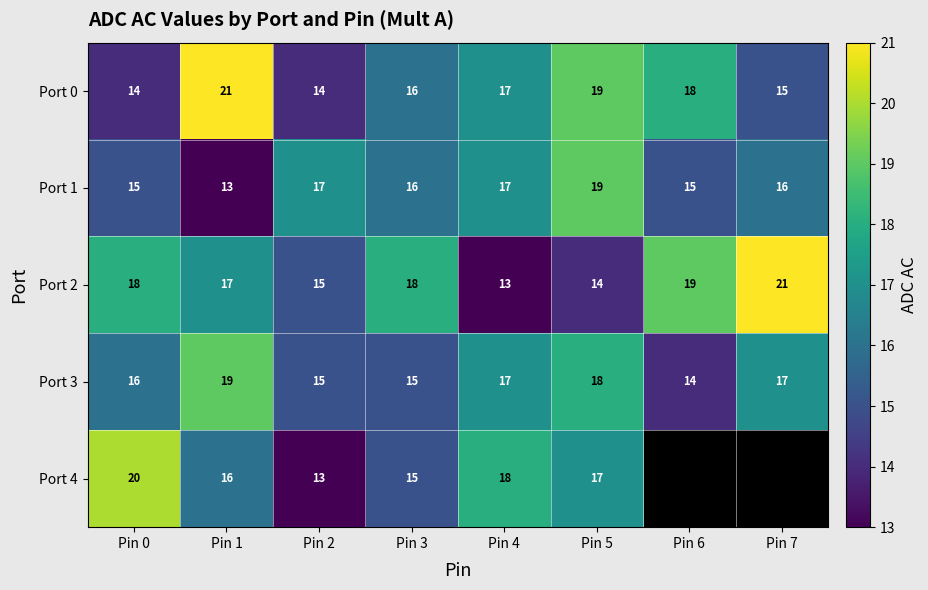

The value of Port 4 at Pin 2 is 13. True or false?

True